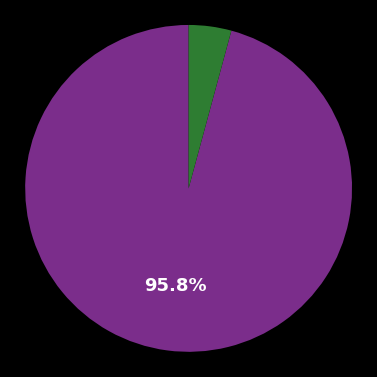

How many slices are in this pie chart?

2